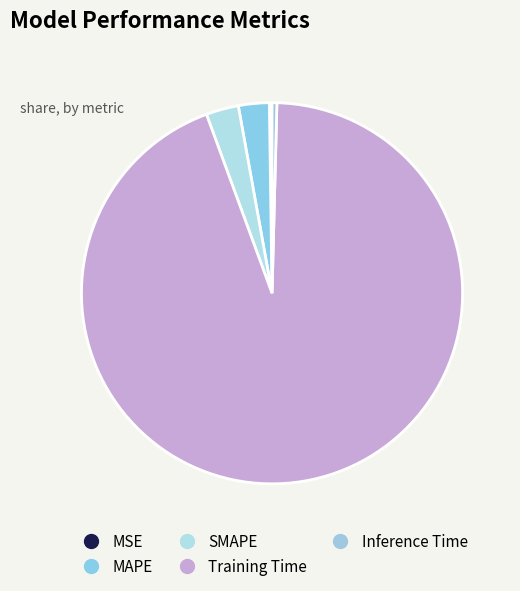

Which category has the smallest portion of the pie?

MSE